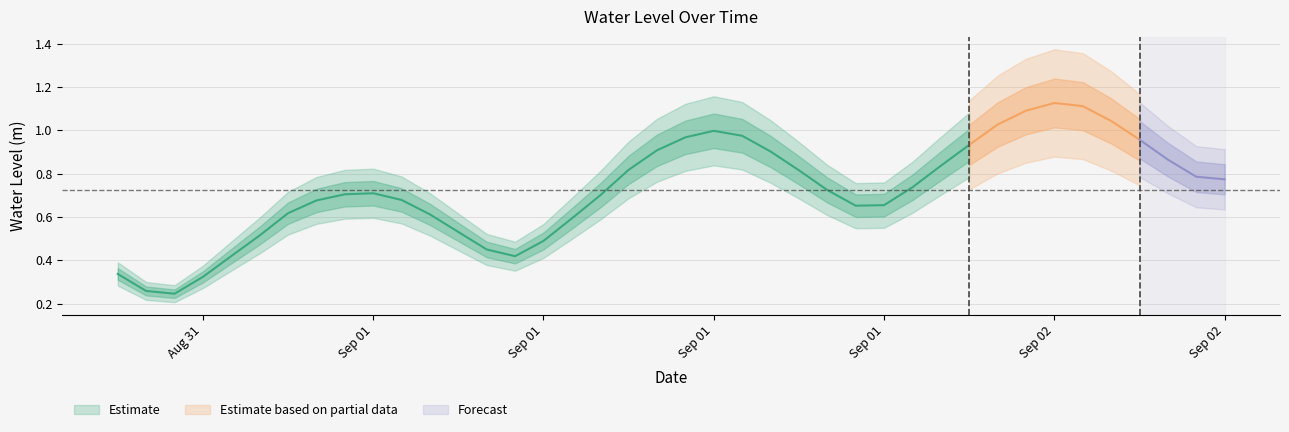

What is the difference between the maximum and minimum values?

0.9